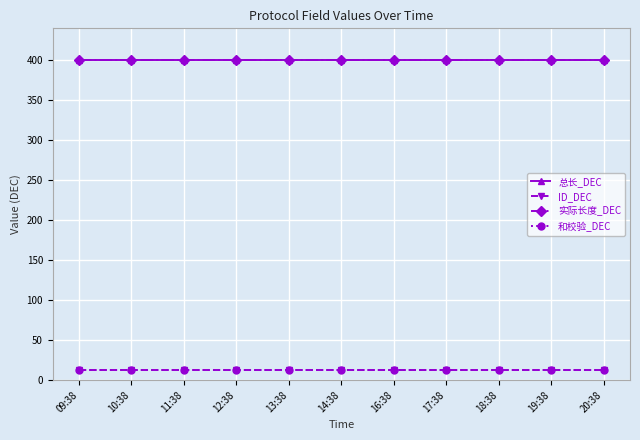

Which category has the lowest value across all series?

09:38